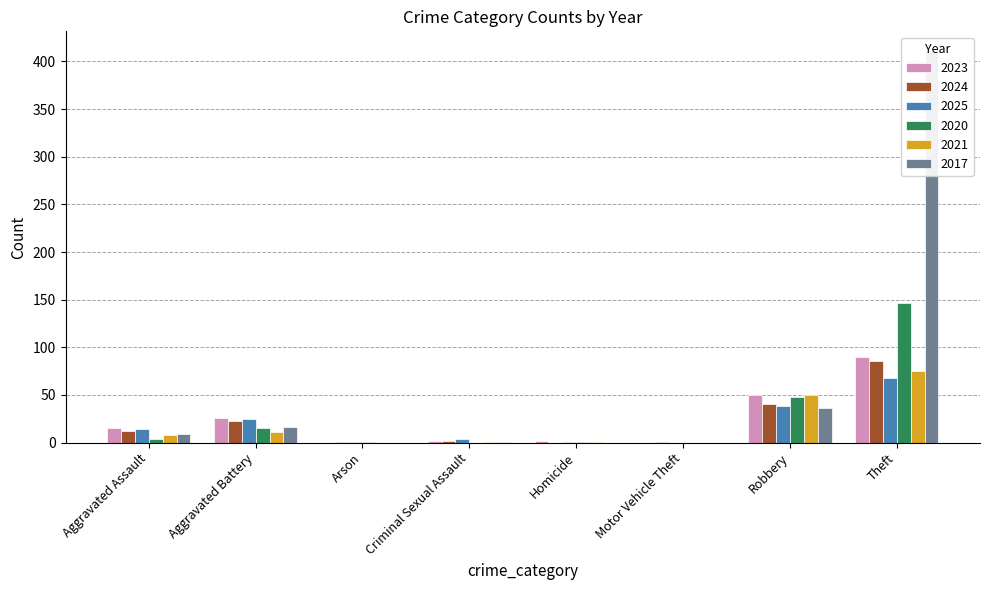

Is the value of 2024 at Robbery greater than the value of 2020 at Criminal Sexual Assault?

Yes